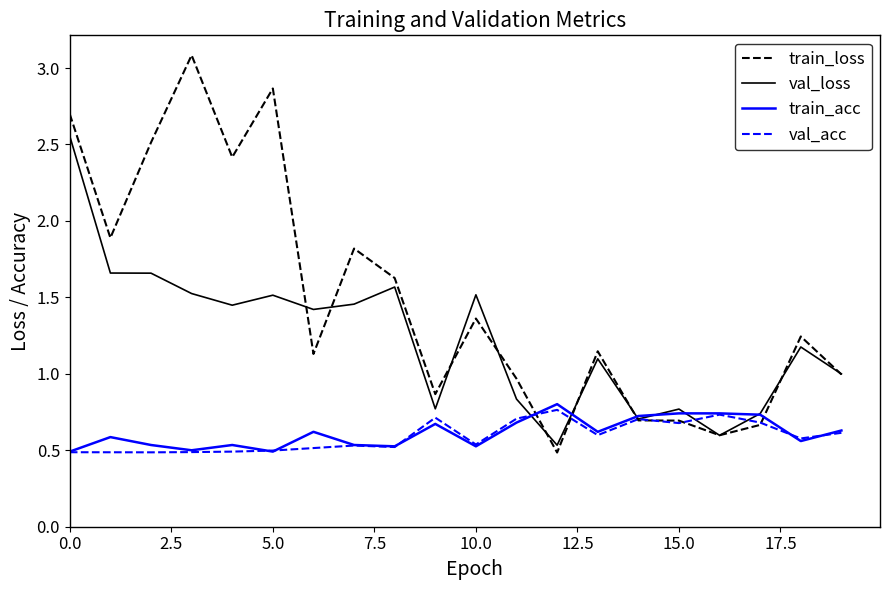

What are all the series names shown in the legend?

train_loss, val_loss, train_acc, val_acc